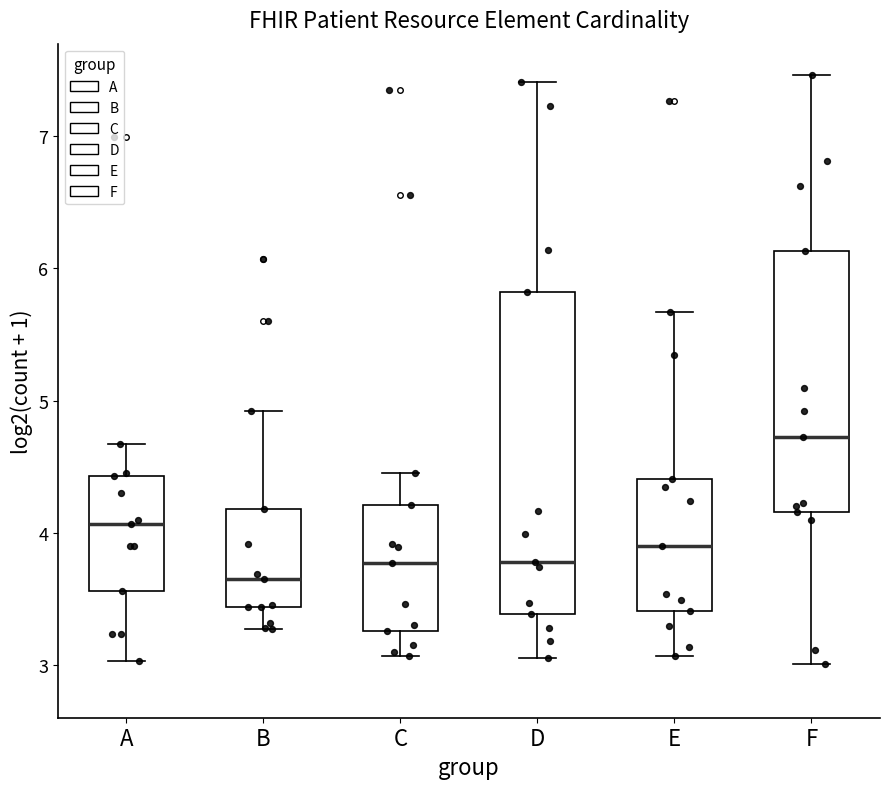

Reading left to right, read every box against the y-axis: the position of its median line, the range the box covers, and the ends of its whiskers. The values are not printed on the chart, so give them approximately, as read against the axis.

A: median 4.1, box 3.6 to 4.4, whiskers 3.0 to 4.7
B: median 3.6, box 3.4 to 4.2, whiskers 3.3 to 4.9
C: median 3.8, box 3.3 to 4.2, whiskers 3.1 to 4.4
D: median 3.8, box 3.4 to 5.8, whiskers 3.1 to 7.4
E: median 3.9, box 3.4 to 4.4, whiskers 3.1 to 5.7
F: median 4.7, box 4.2 to 6.1, whiskers 3.0 to 7.5